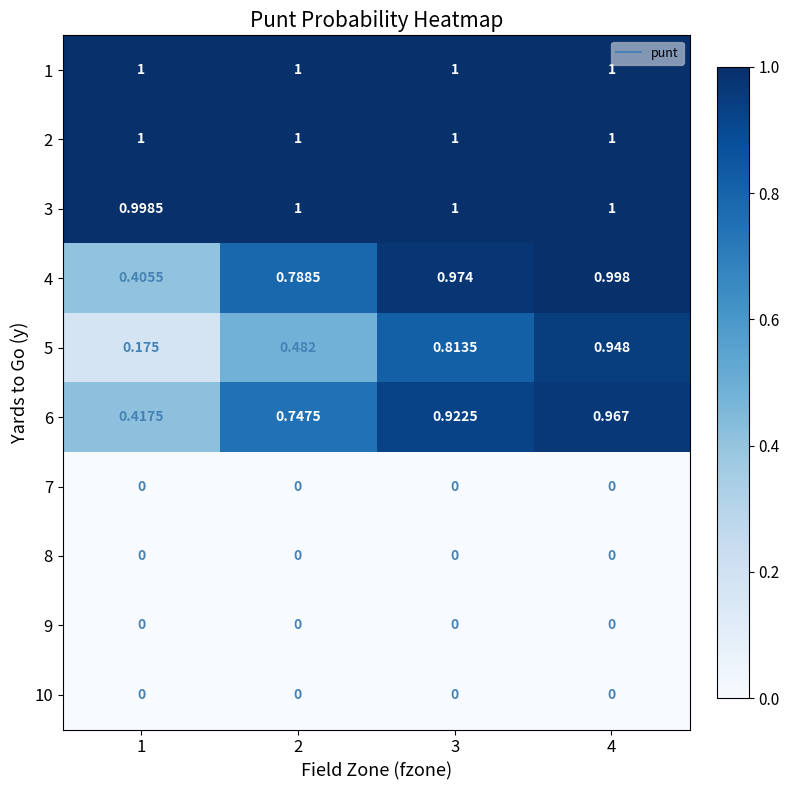

Is the value of 4 at 2 greater than the value of 7 at 4?

Yes